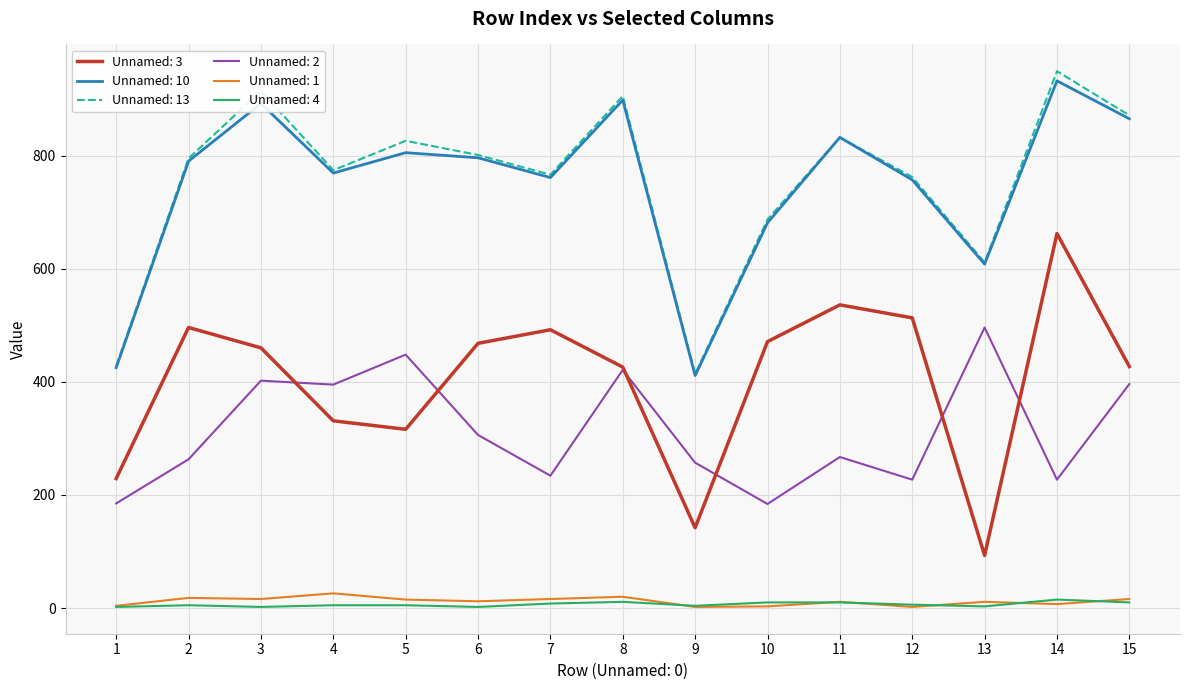

Is the value of Unnamed: 2 at 2 greater than the value of Unnamed: 4 at 14?

Yes